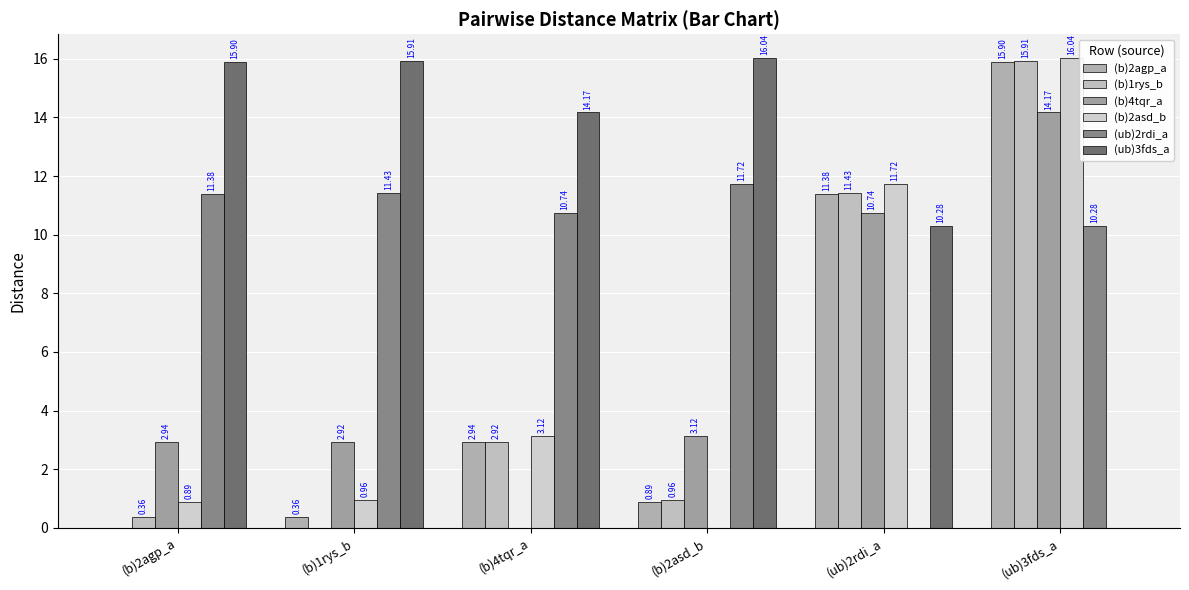

At how many categories does at least one series exceed 14?

5